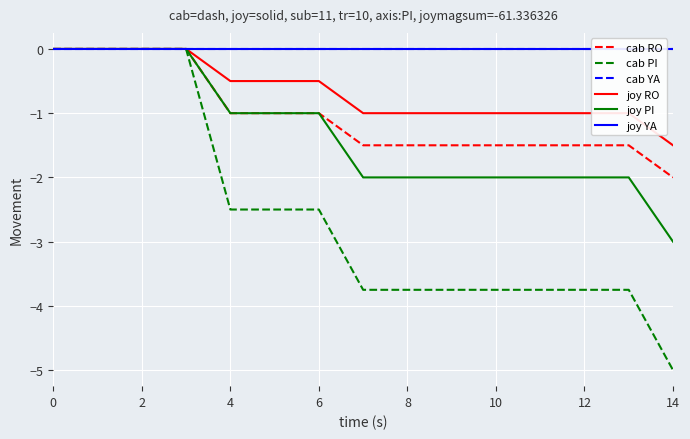

Is the value of joy RO at 6 greater than the value of cab RO at 10?

Yes